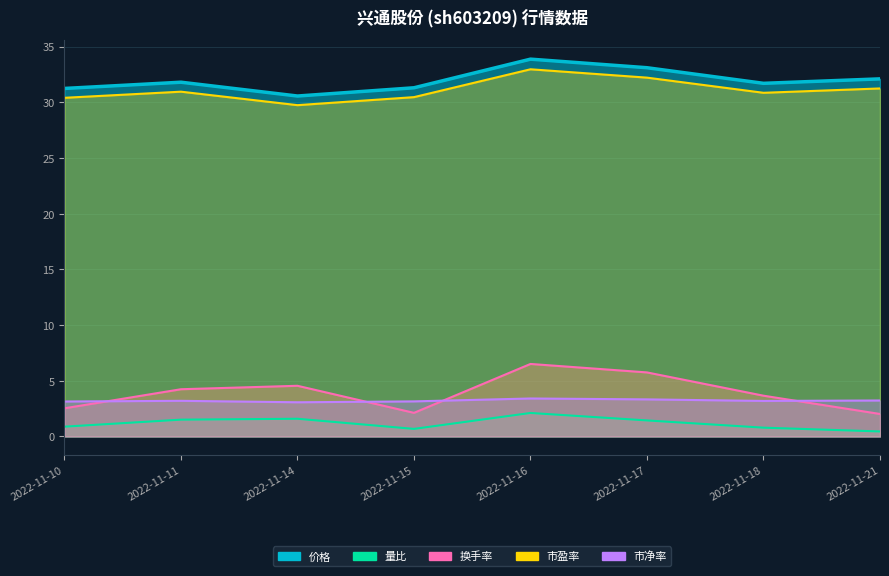

Which series has the largest total across all categories?

价格